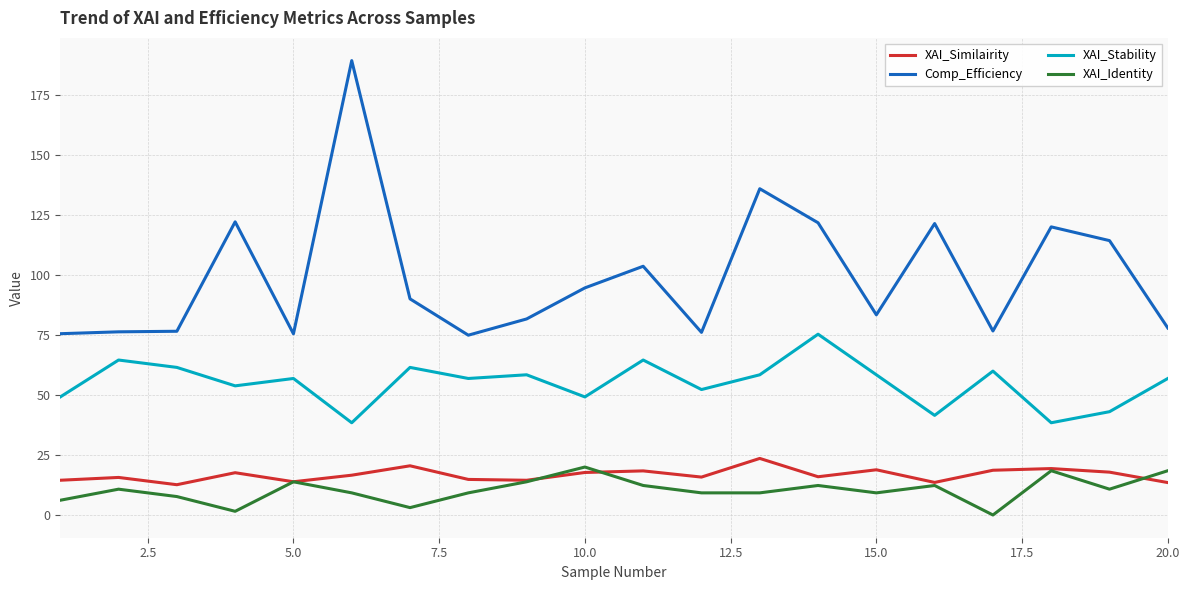

What is the maximum value shown in the chart?

189.5